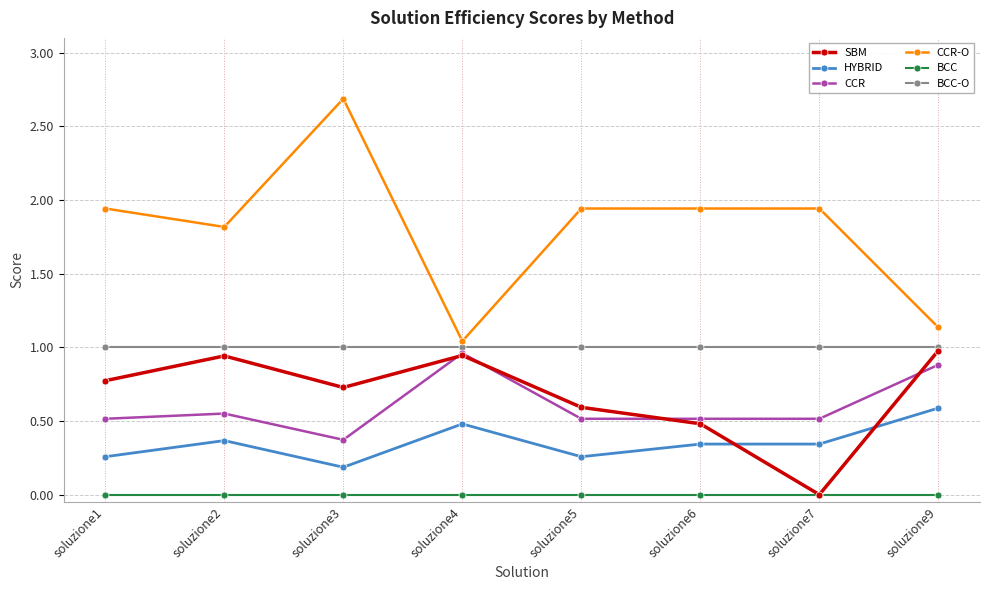

What is the maximum value for CCR-O?

2.7